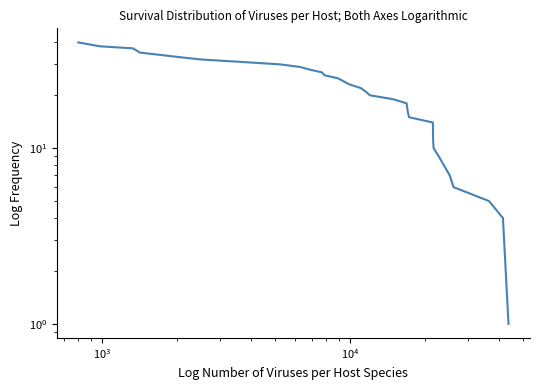

Count the number of data series in this chart.

1